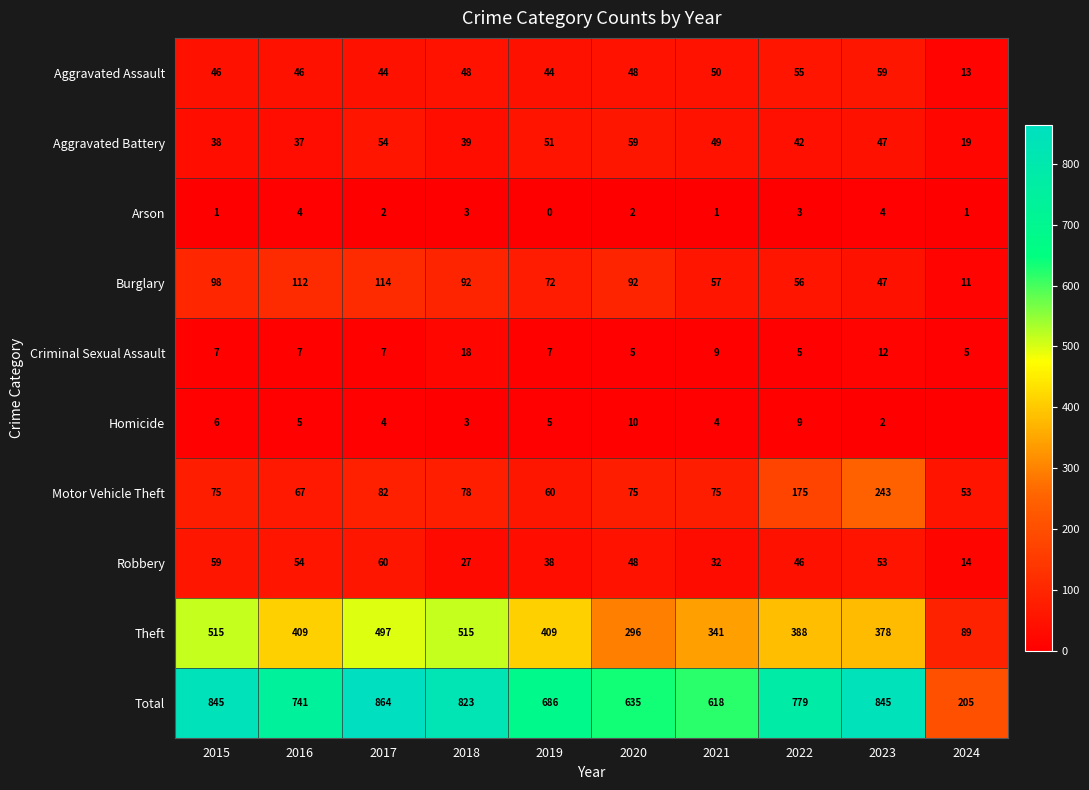

At which category is the sum across all series the highest?

2017